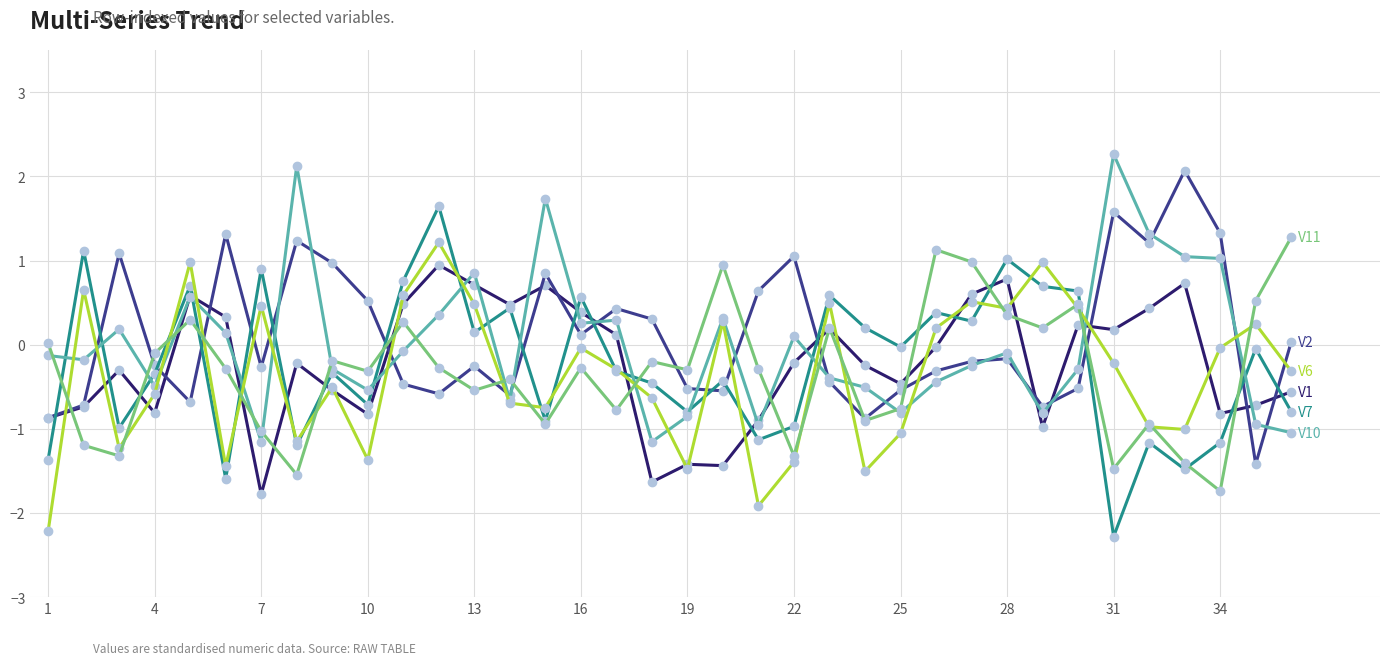

What is the smallest value displayed?

-2.3